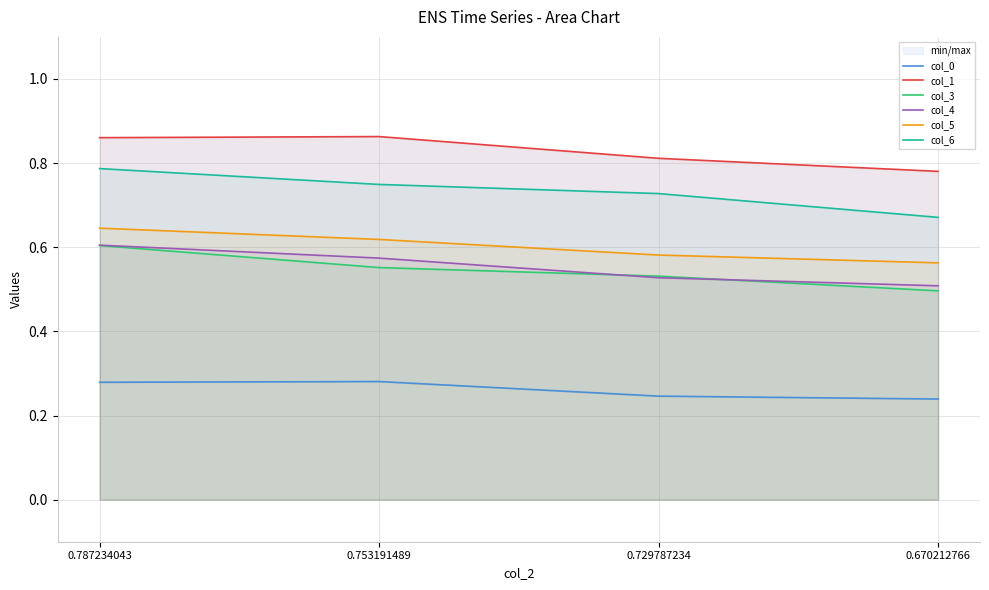

How many interior local peaks does the col_1 series have?

1